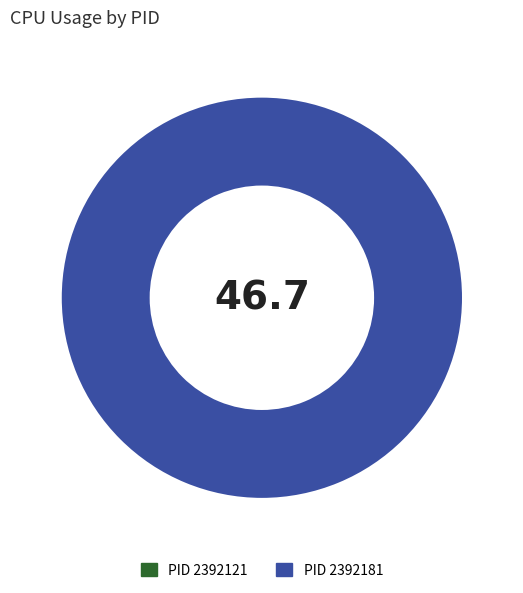

The 2392121 slice represents 0% of the pie. True or false?

True